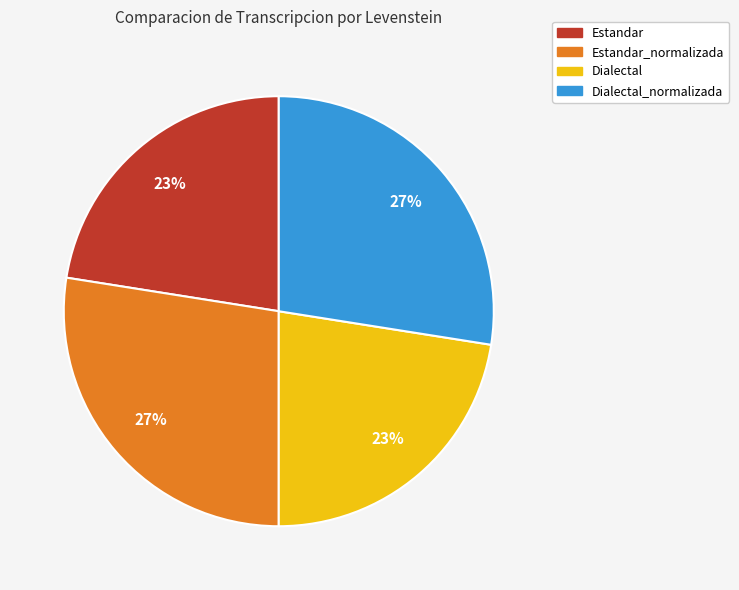

How many segments does this pie chart have?

4